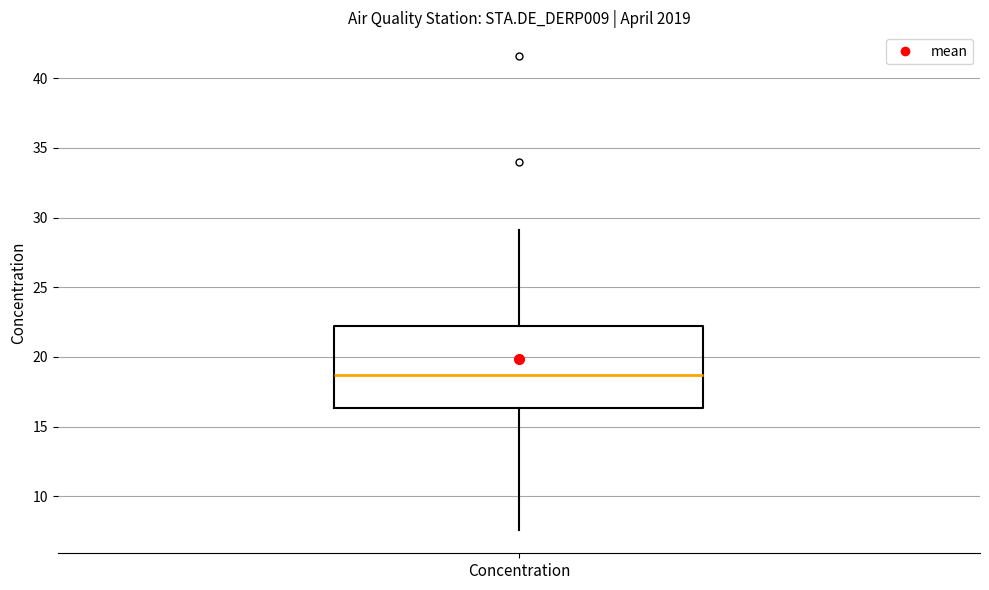

Read this box plot against the y-axis: the position of the median line, the range covered by the box, and the ends of both whiskers. The values are not printed on the chart, so give them approximately, as read against the axis.

median 18.5, box 16.5 to 22.5, whiskers 7.5 to 29.0